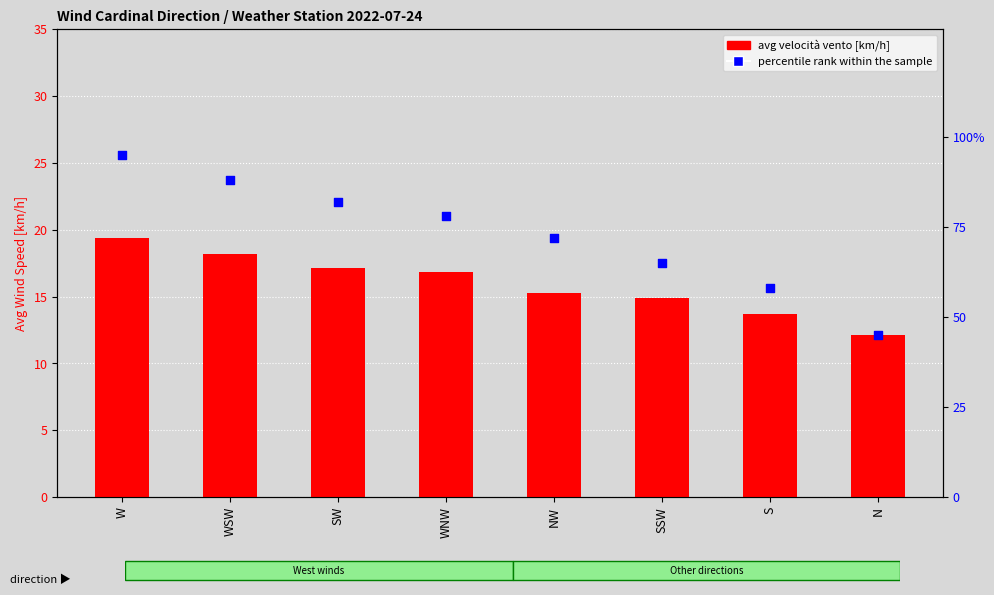

Which series has the largest total across all categories?

percentile rank within the sample